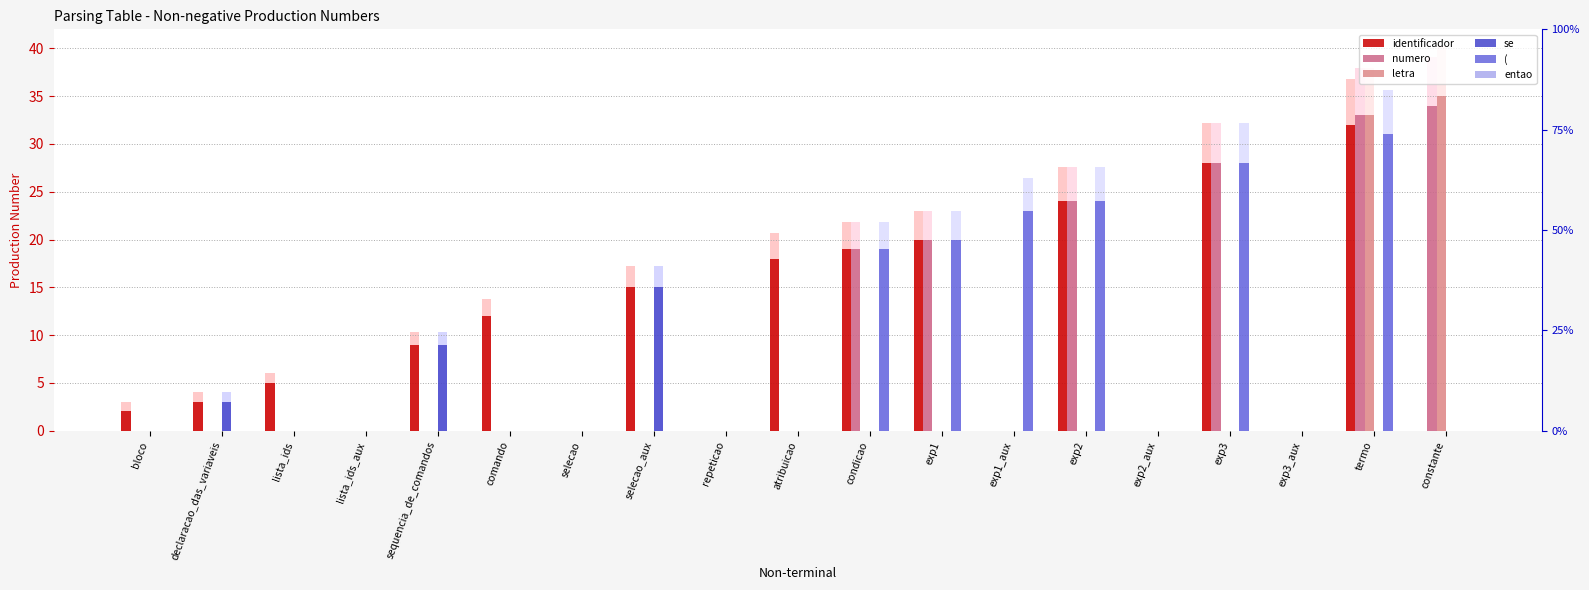

Is the value of ( at comando greater than the value of numero at atribuicao?

No